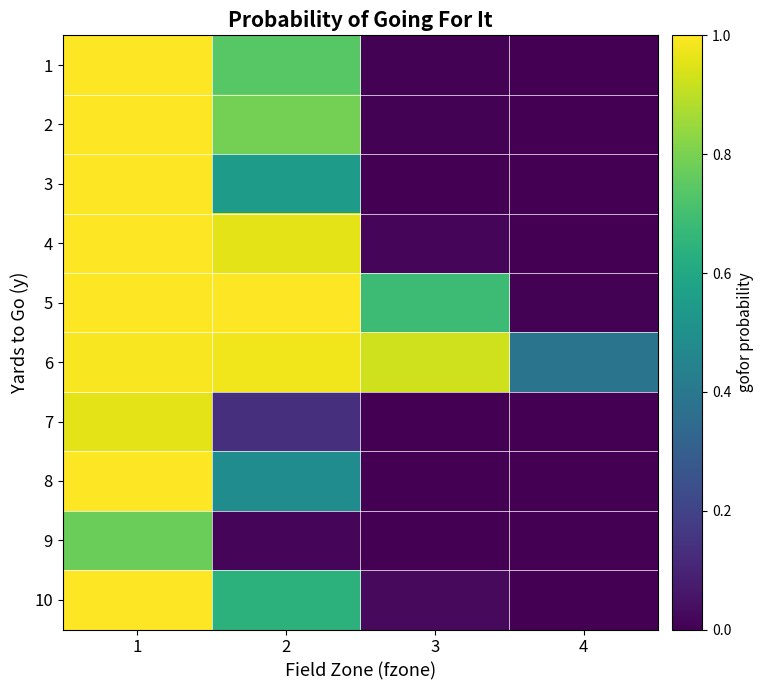

Count the number of data series in this chart.

10